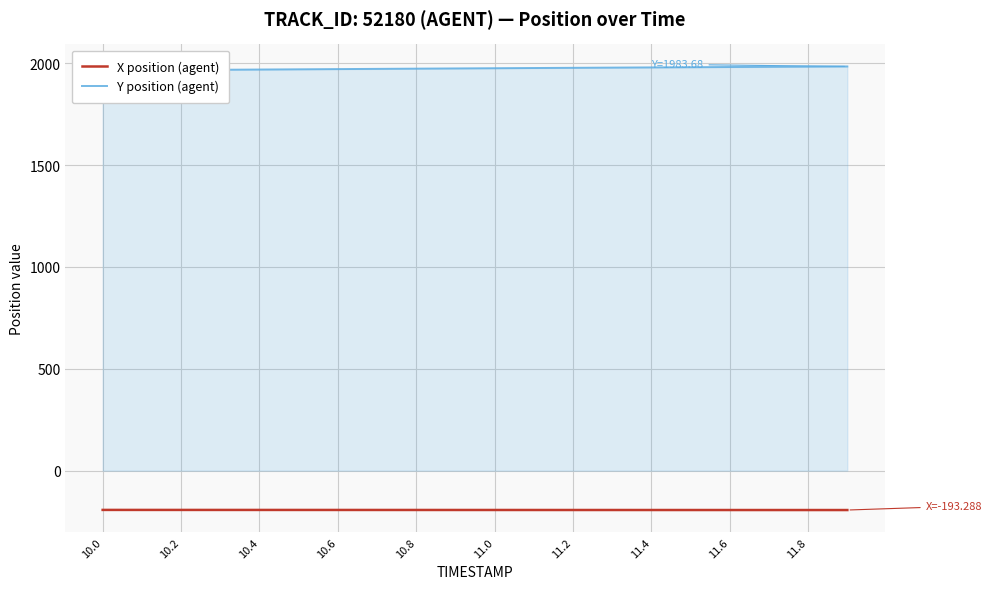

What are all the series names shown in the legend?

X position (agent), Y position (agent)